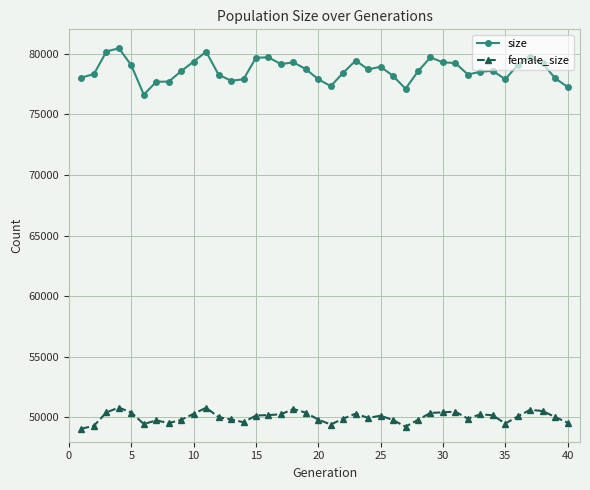

True or false: size and female_size cross at least once.

False